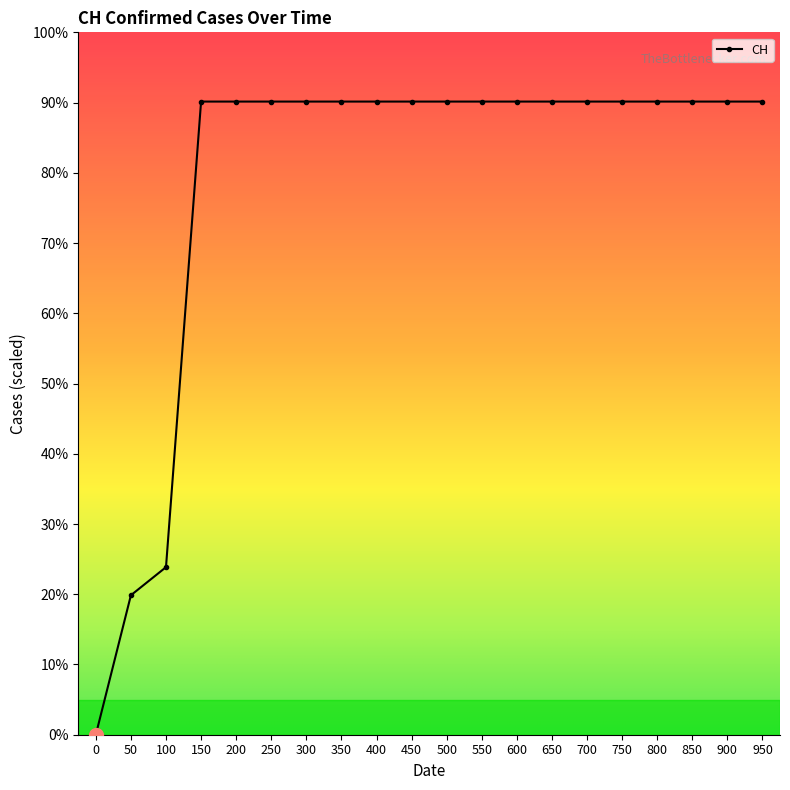

Reading right to left, transcribe all the data shown in this chart.

631	631	631	631	631	631	631	631	631	631	631	631	631	631	631	631	631	167	139	0